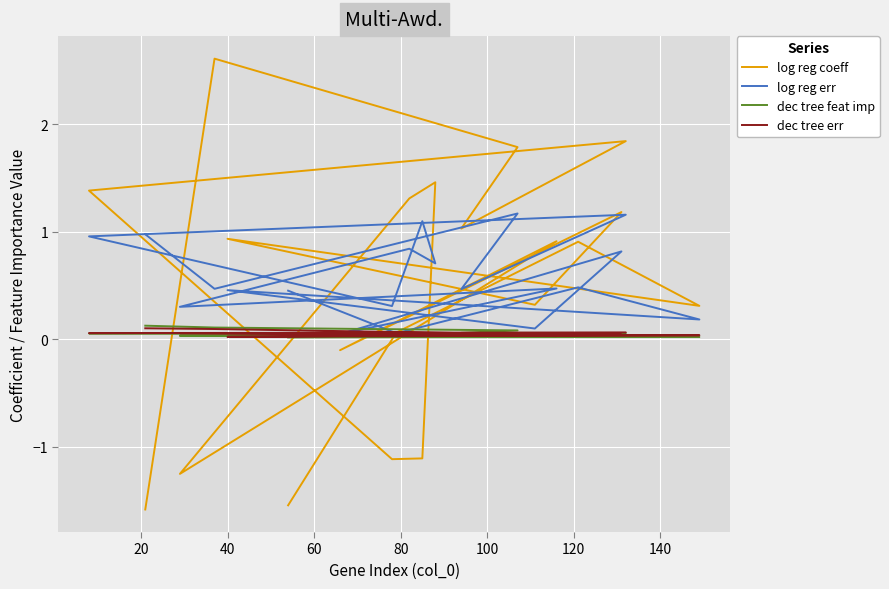

How many lines are shown in the chart?

4